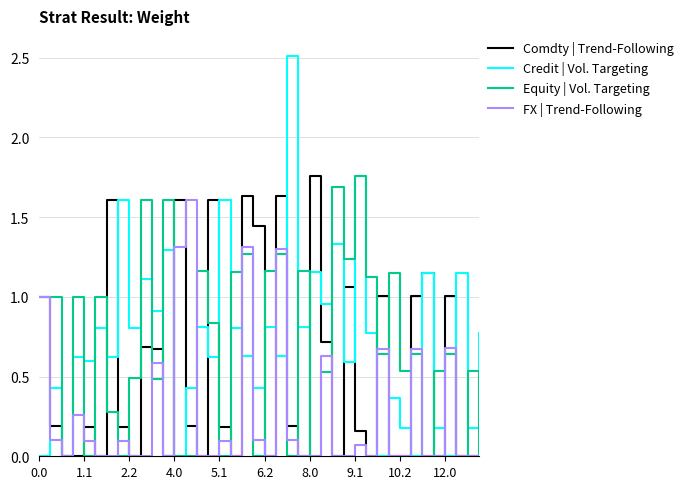

Which series has the widest spread of values?

Credit | Vol. Targeting